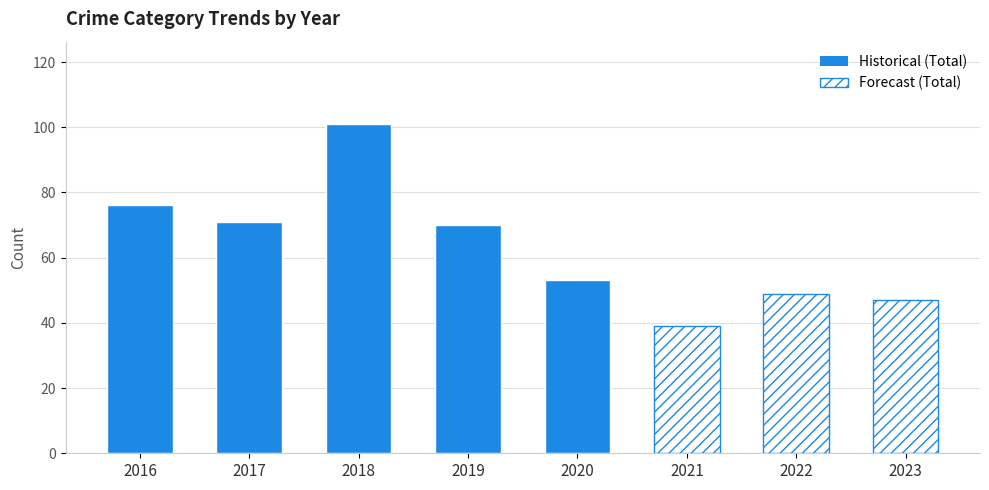

What is the difference between the maximum and minimum values?

62